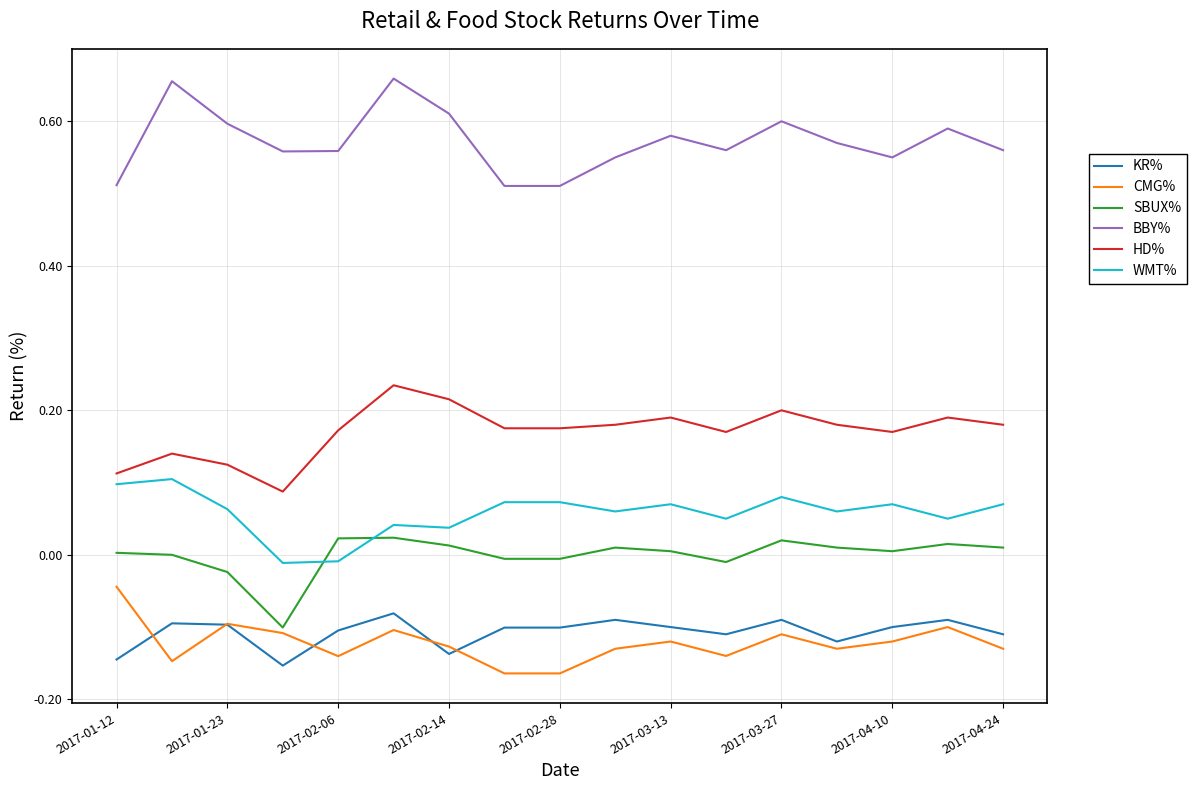

Which series has the largest total across all categories?

BBY%